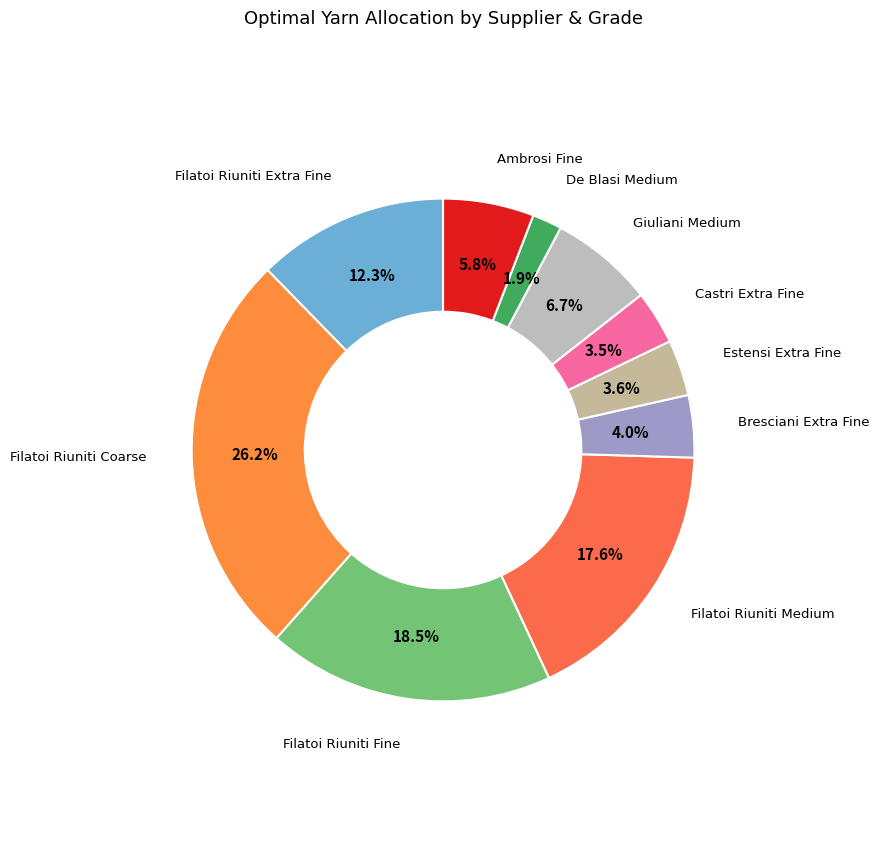

What is the largest slice in the pie chart?

Filatoi Riuniti Coarse